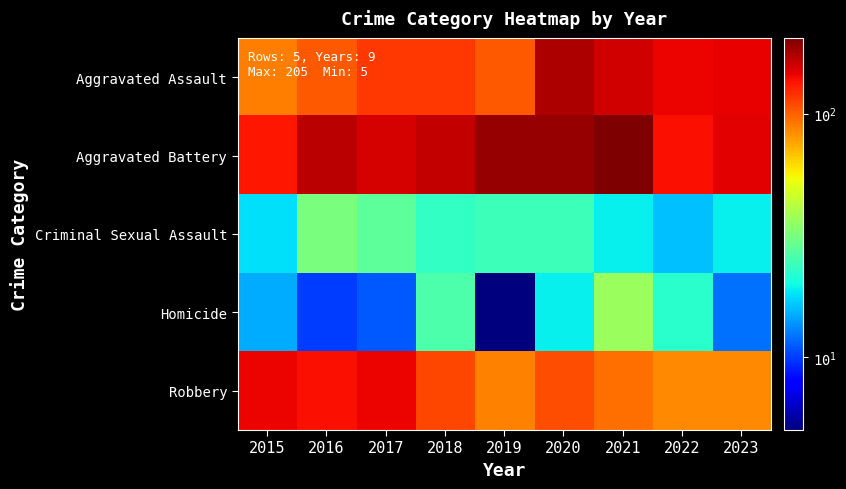

At which category is the sum across all series the highest?

2020